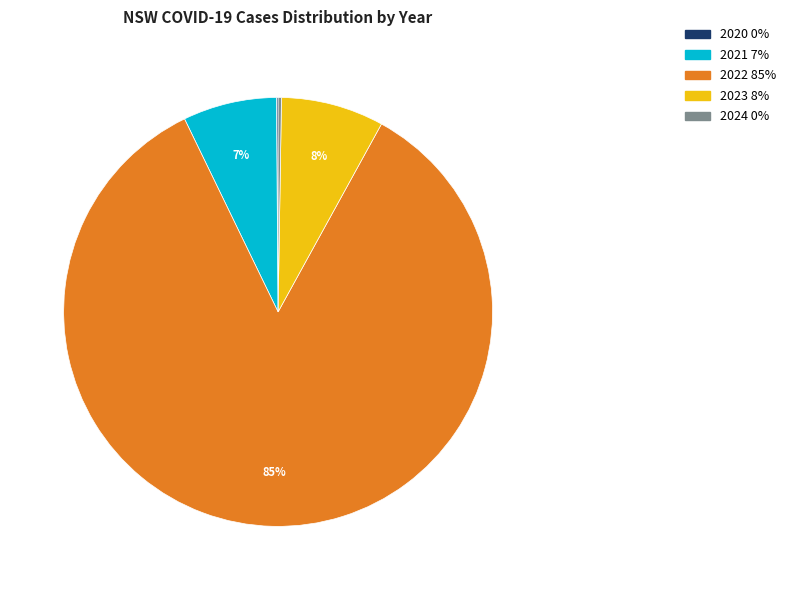

Between 2022 and 2023, which is larger?

2022